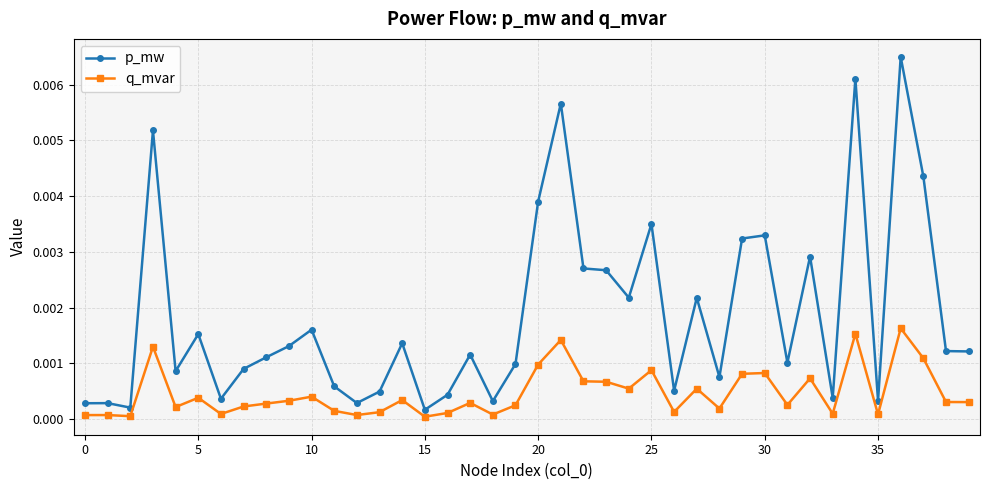

True or false: p_mw has more than 0 points higher than both neighbors.

True